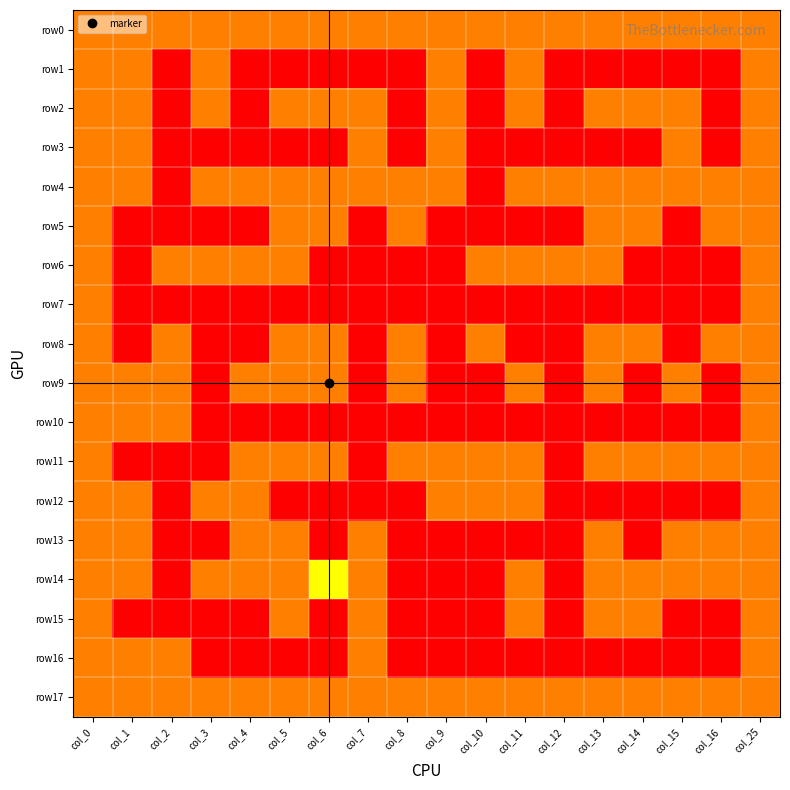

At col_25, list the series in order from smallest to largest.

row0, row1, row2, row3, row4, row5, row6, row7, row8, row9, row10, row11, row12, row13, row14, row15, row16, row17